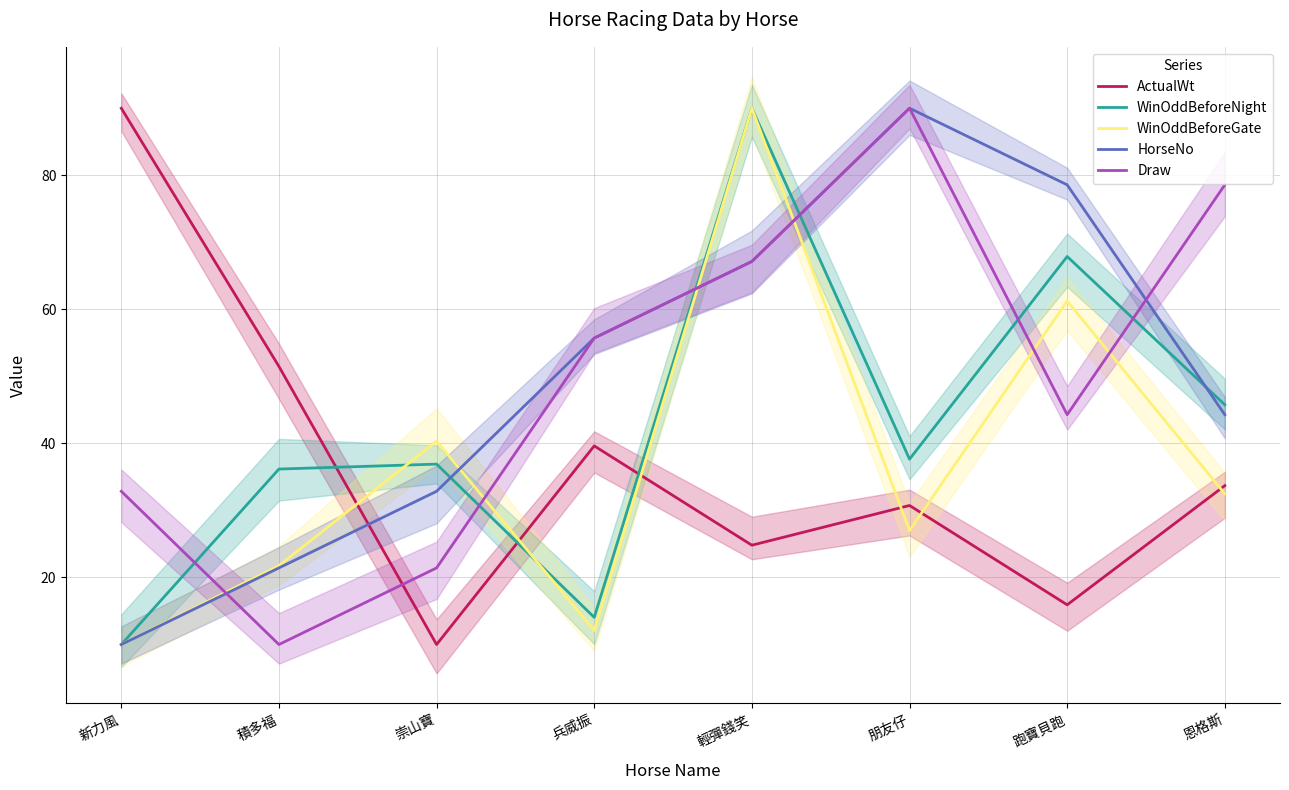

How many data points does each series have?

8